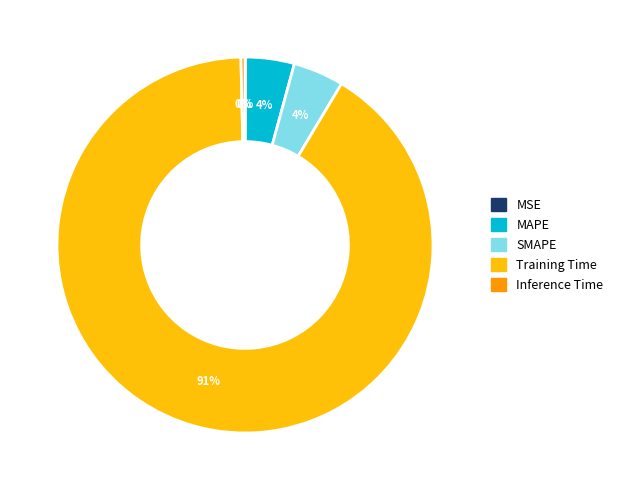

The Training Time slice represents 91% of the pie. True or false?

True